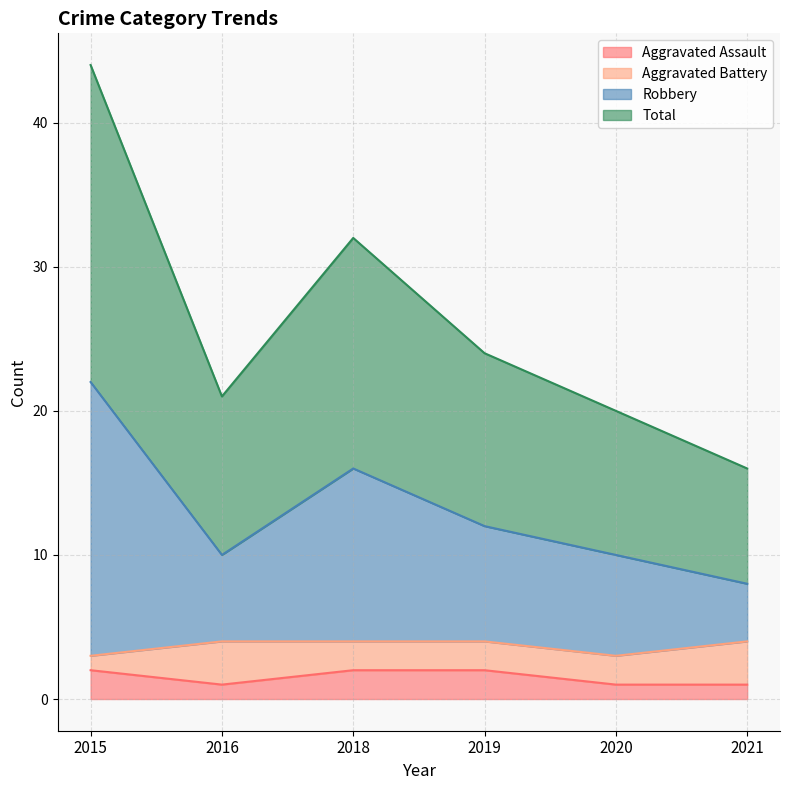

The Aggravated Assault series shows 0 at 2015. True or false?

False